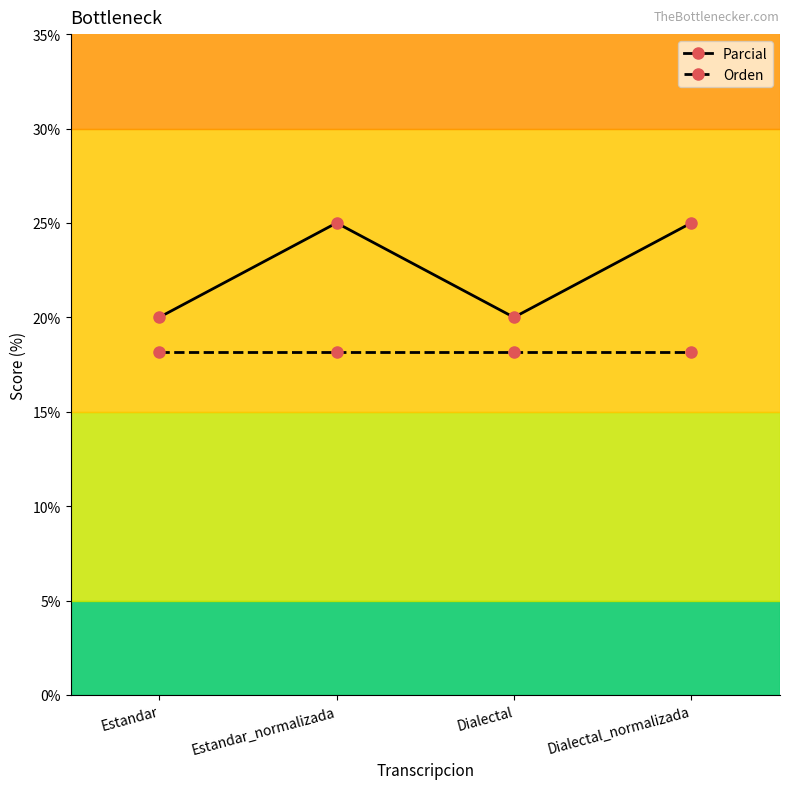

True or false: Parcial and Orden intersect in this chart.

False